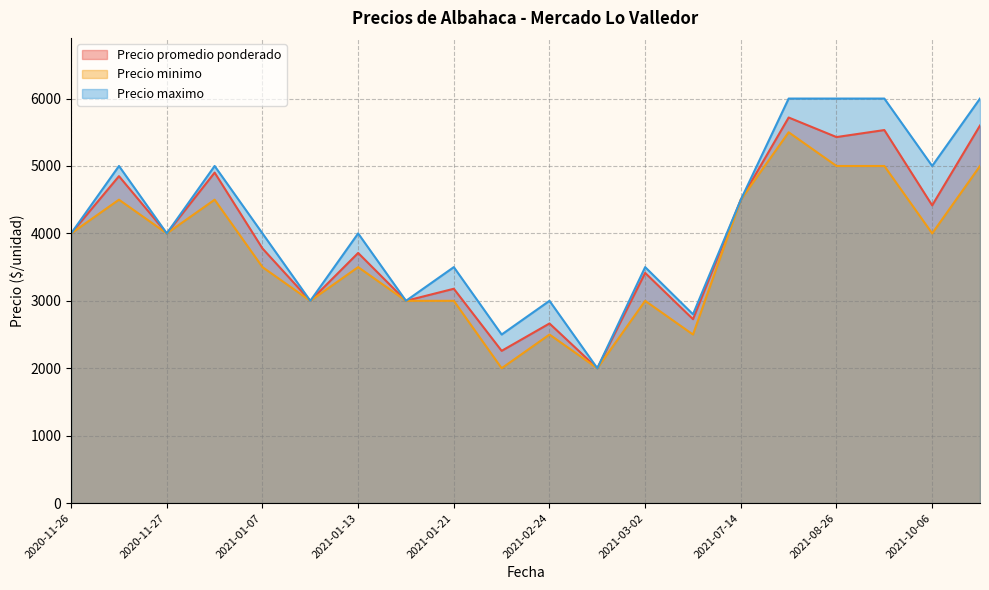

At which category is the sum across all series the highest?

2021-08-11